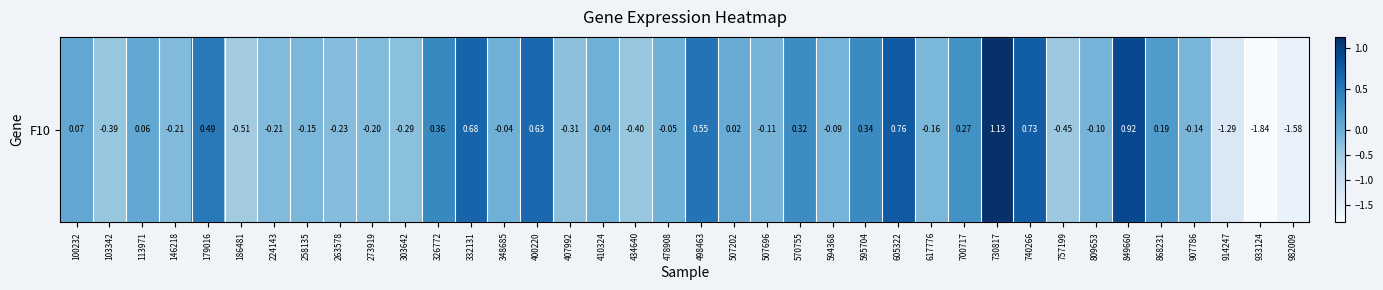

Is it true that the value at 113971 is 0.1?

True